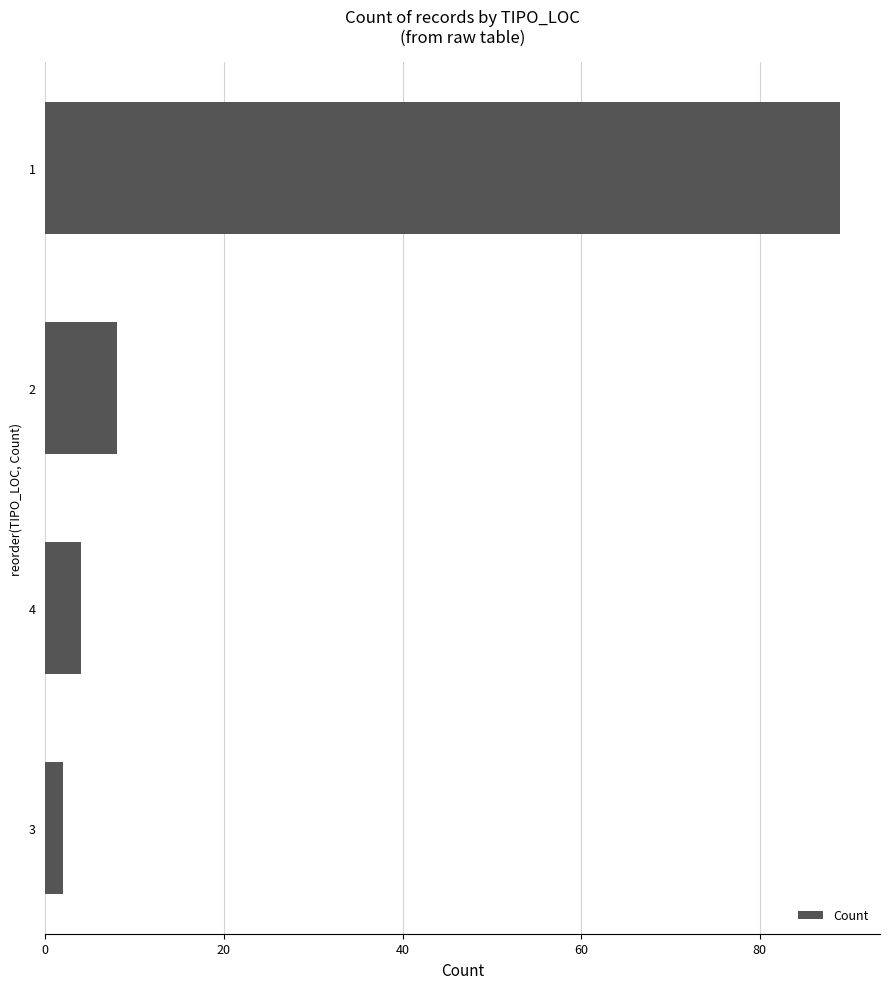

Count the number of data series in this chart.

1